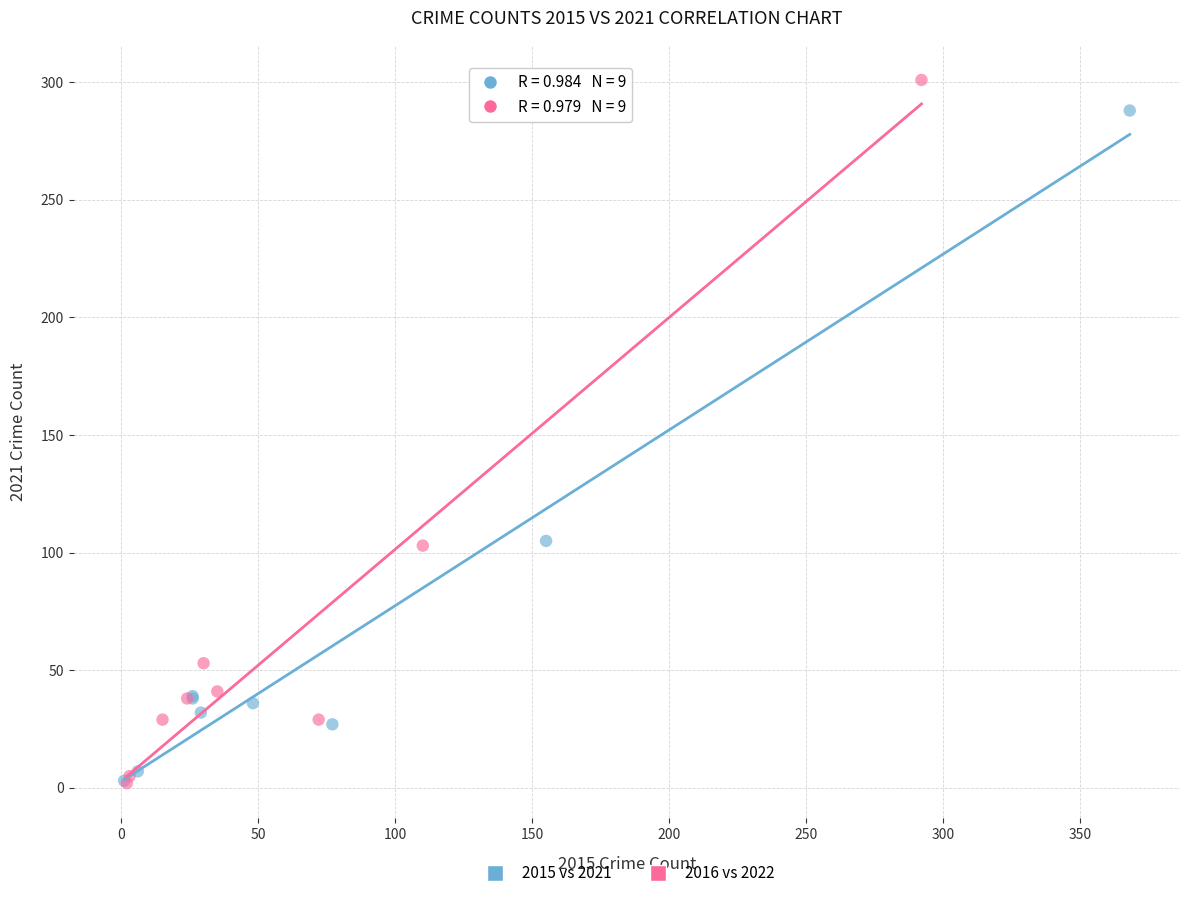

Which series has the widest spread of Y values?

2016 vs 2022